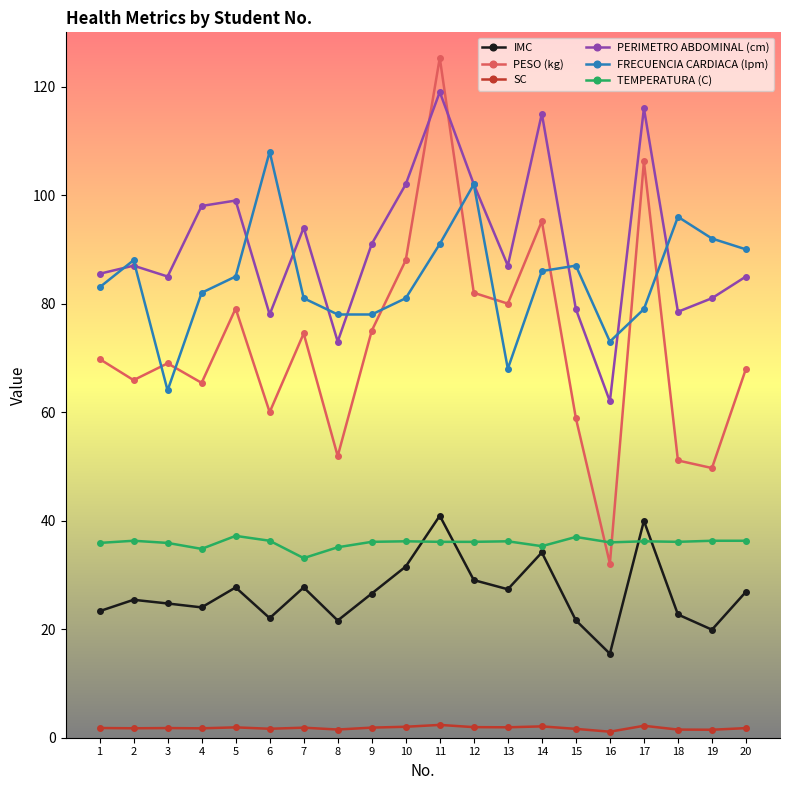

Is the value of PESO (kg) at 16 greater than the value of TEMPERATURA (C) at 1?

No